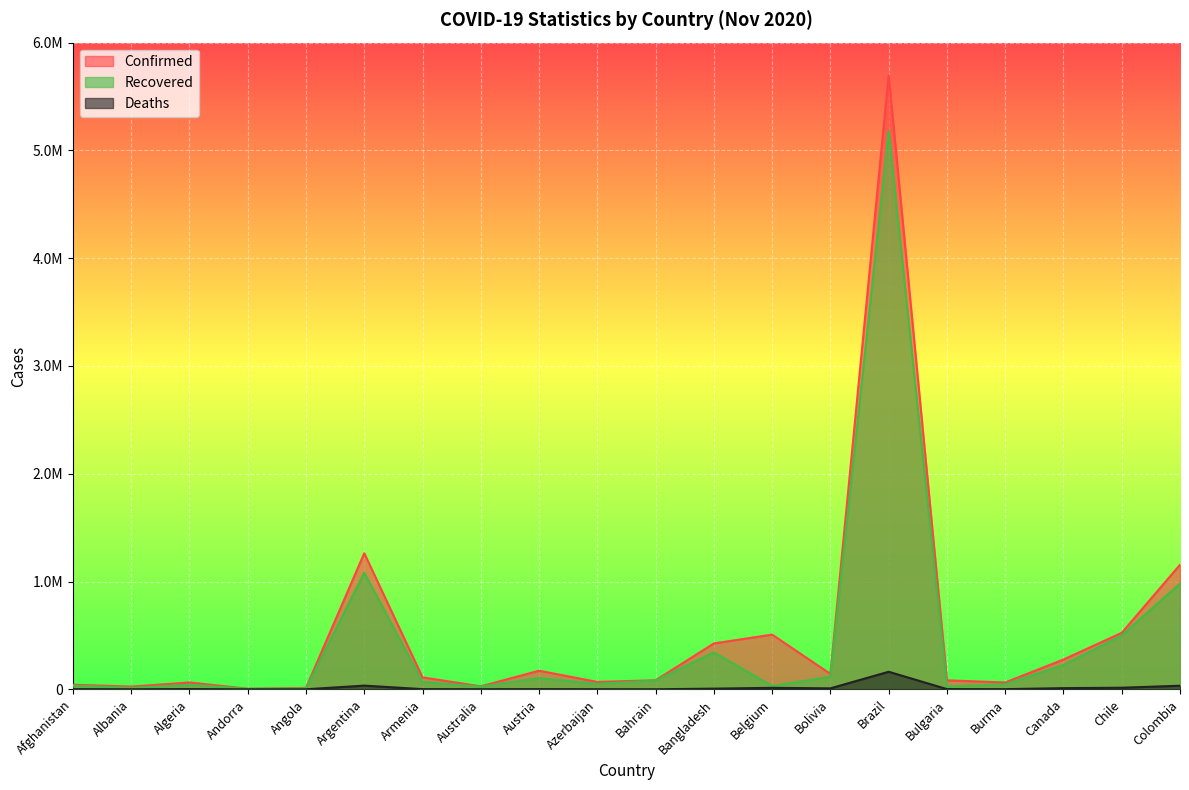

What is the difference between the maximum and minimum values in the Recovered series?

5179565